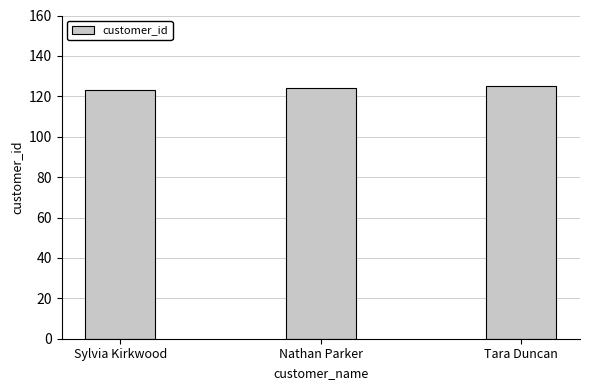

What is the ratio of the value at Tara Duncan to the value at Nathan Parker?

1.0